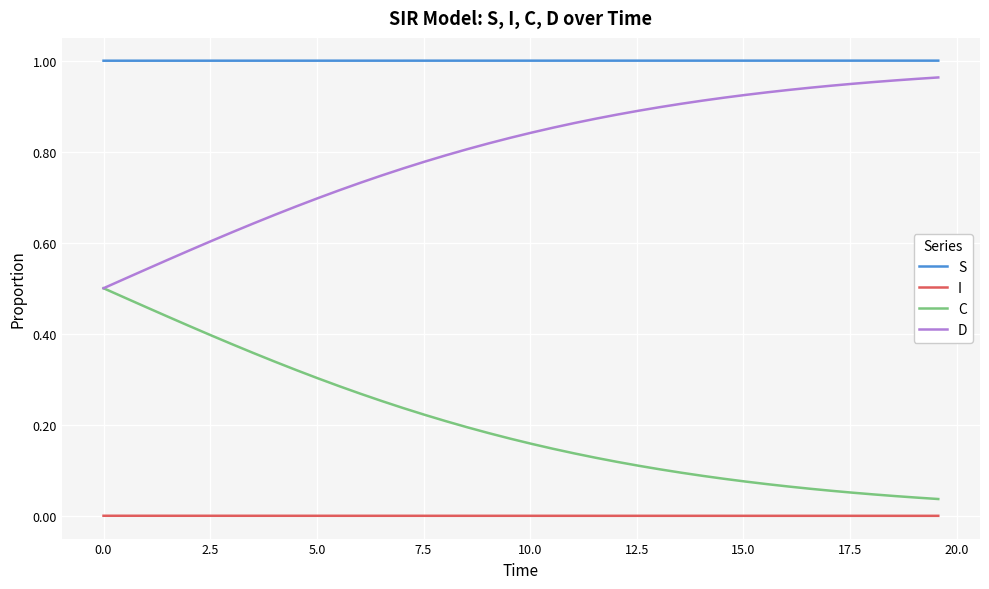

What is the sum of all D values?

31.9